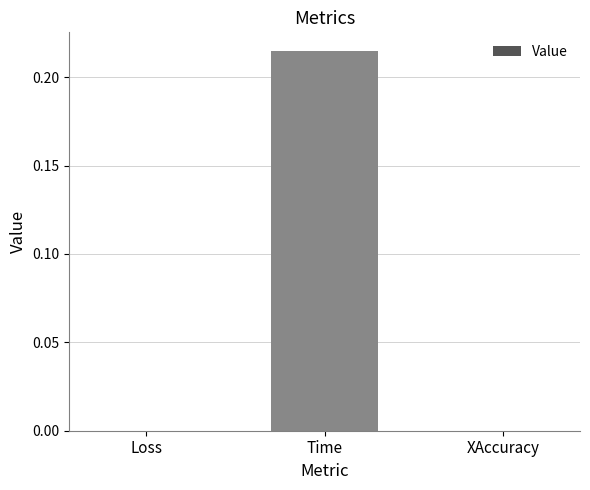

Which has a higher value, Loss or Time?

Time